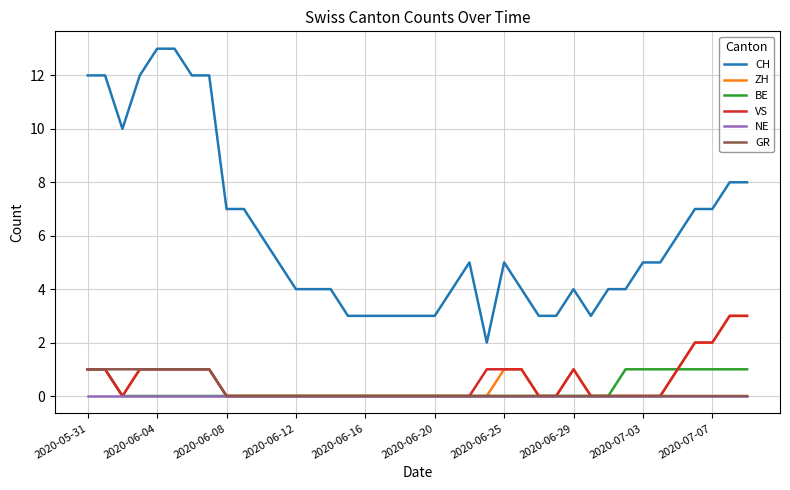

True or false: BE and CH intersect in this chart.

False